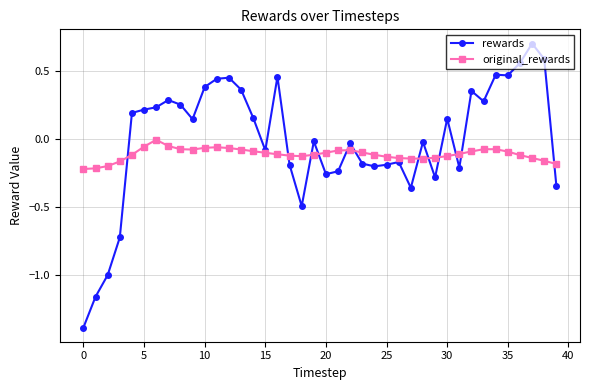

Which series has the largest range (max minus min)?

rewards